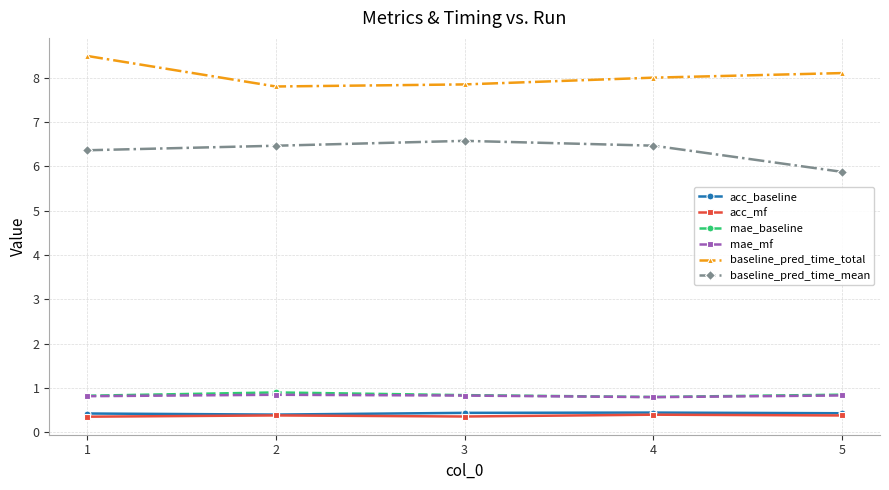

What value does the baseline_pred_time_mean series have at 5?

5.9